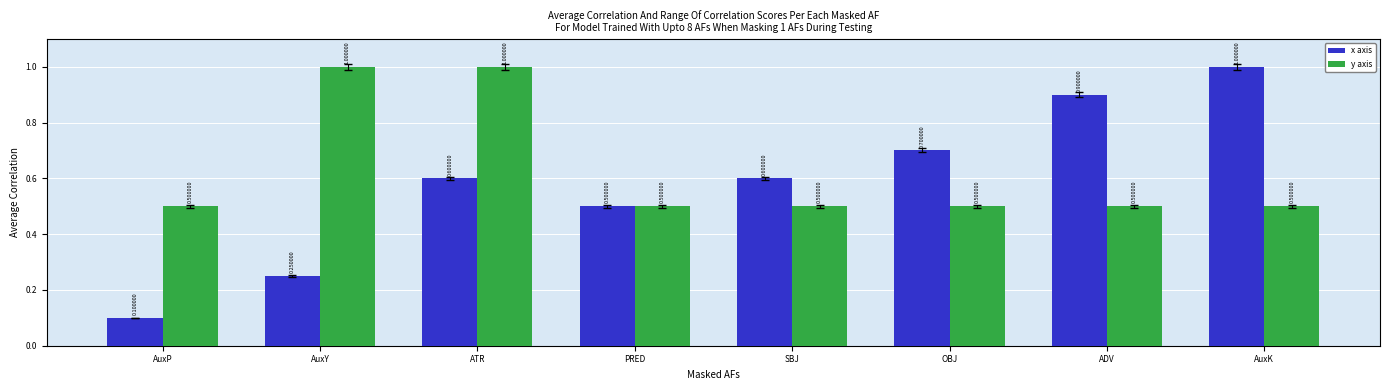

What is the difference between the highest and lowest values at ADV?

0.4